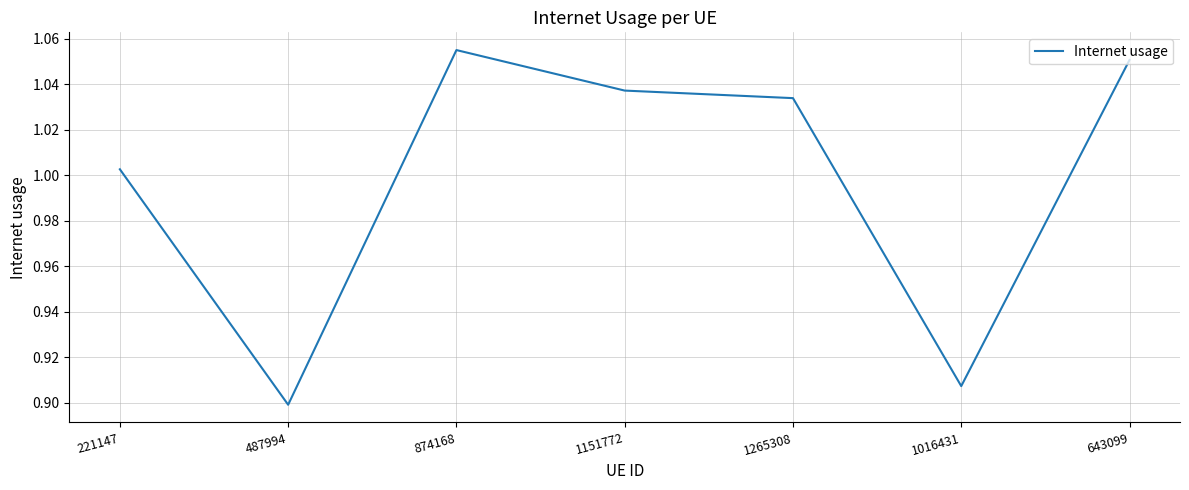

How many values are below 1?

2